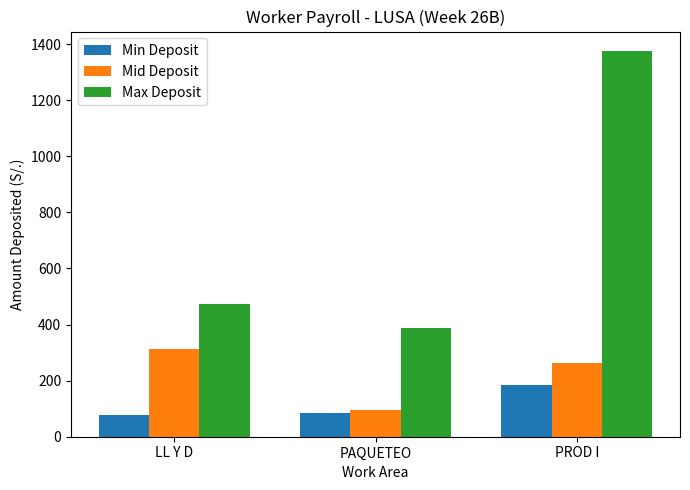

Between PAQUETEO and PROD I, which series saw the biggest shift?

Max Deposit